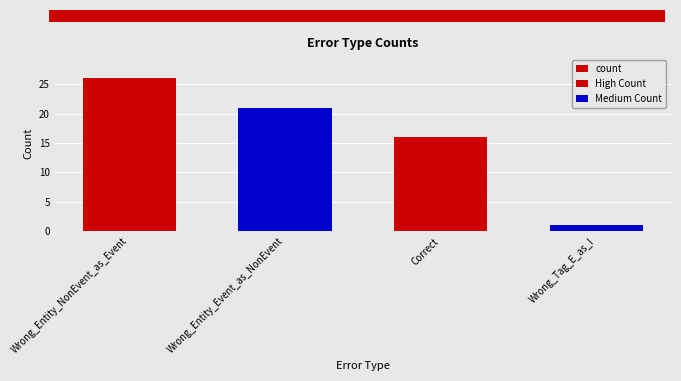

Rank the categories by value from lowest to highest.

Wrong_Tag_E_as_I, Correct, Wrong_Entity_Event_as_NonEvent, Wrong_Entity_NonEvent_as_Event